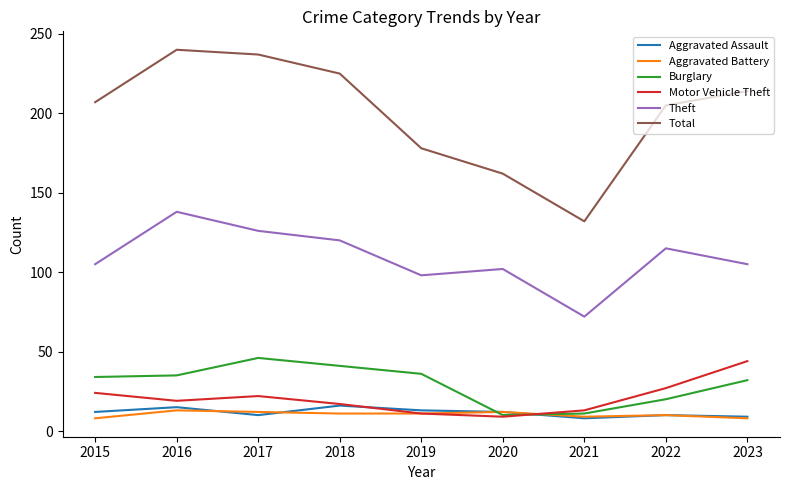

True or false: Aggravated Assault has a value of 10 at 2022.

True